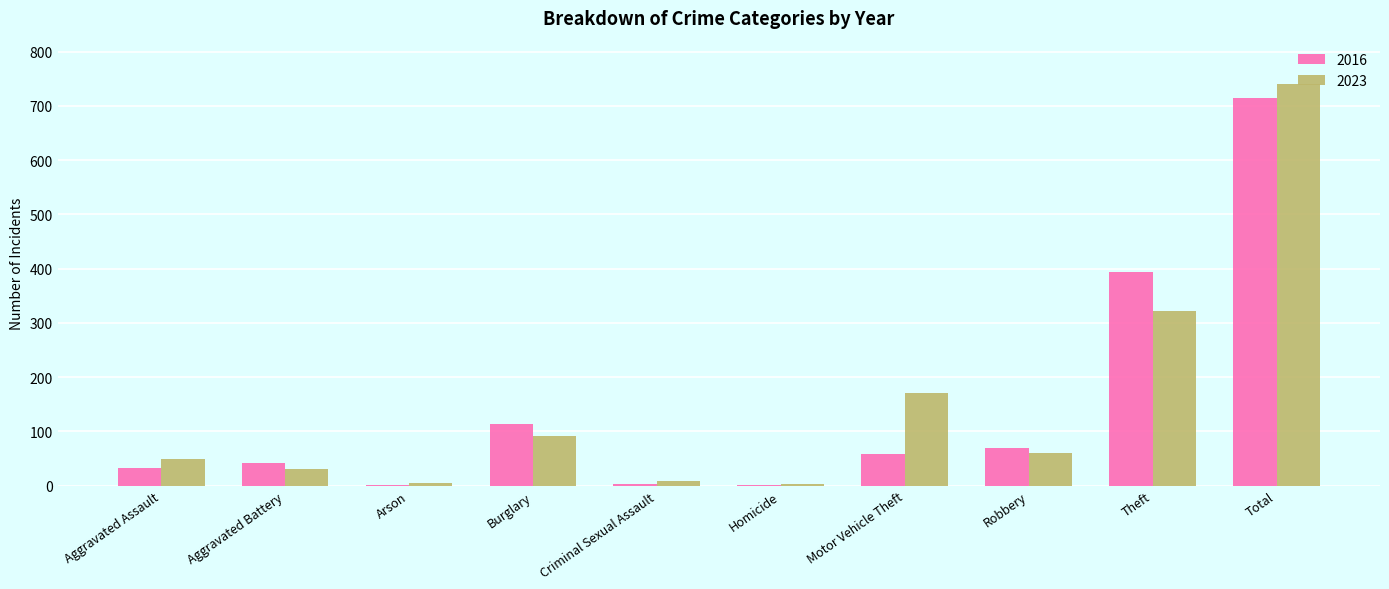

What is the average value of the 2023 series?

148